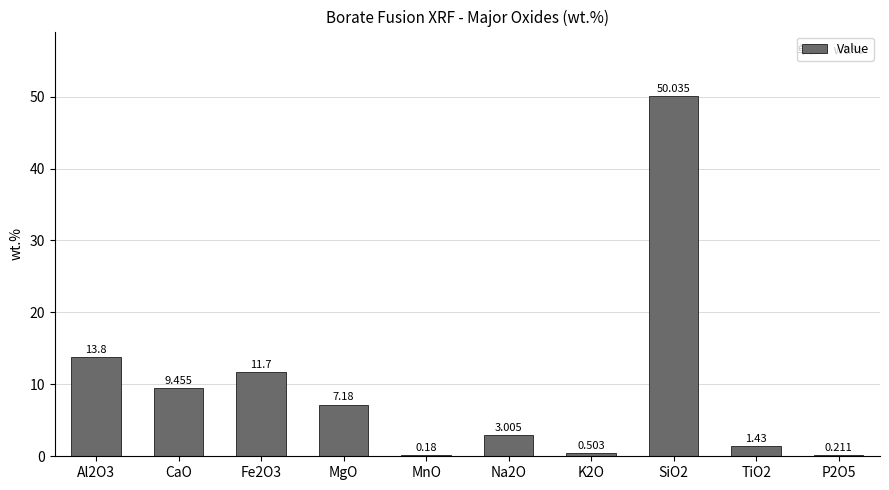

What is the approximate value at MgO?

7.2